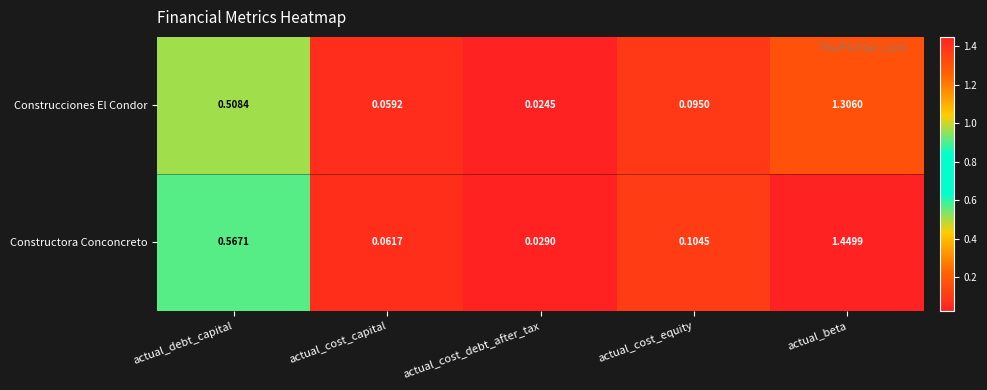

At which label is Construcciones El Condor closest to 0?

actual_cost_debt_after_tax